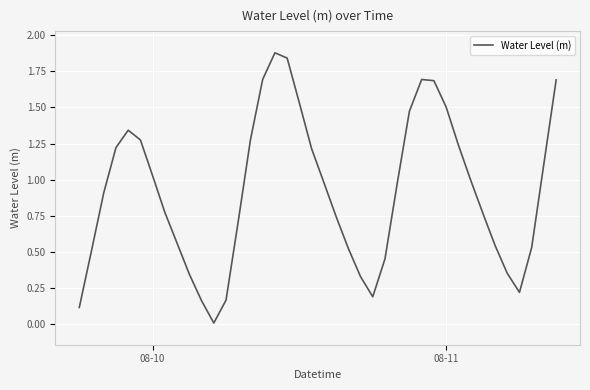

Reading left to right, what are all the values shown in this chart?

0.1	0.5	0.9	1.2	1.3	1.3	1.0	0.8	0.6	0.3	0.2	0.0	0.2	0.7	1.3	1.7	1.9	1.8	1.5	1.2	1.0	0.7	0.5	0.3	0.2	0.5	1.0	1.5	1.7	1.7	1.5	1.2	1.0	0.8	0.5	0.4	0.2	0.5	1.1	1.7